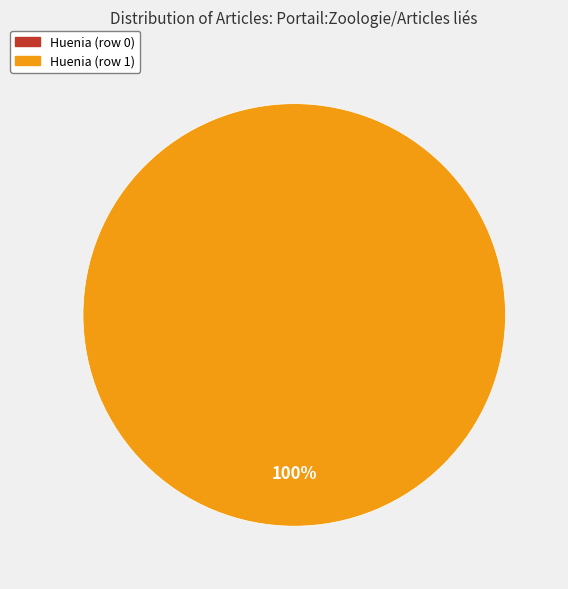

Is Huenia (row 0) the majority of the pie?

No